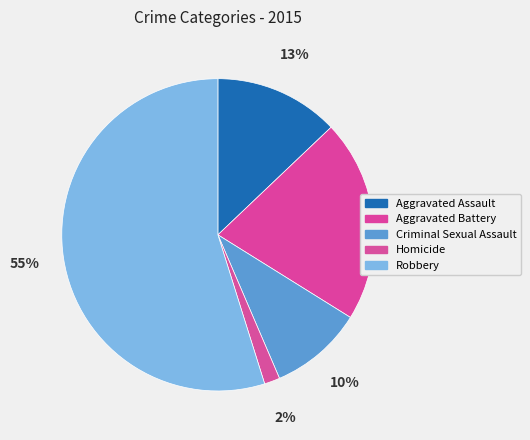

What is the ratio of the value at Aggravated Assault to the value at Aggravated Battery?

0.6